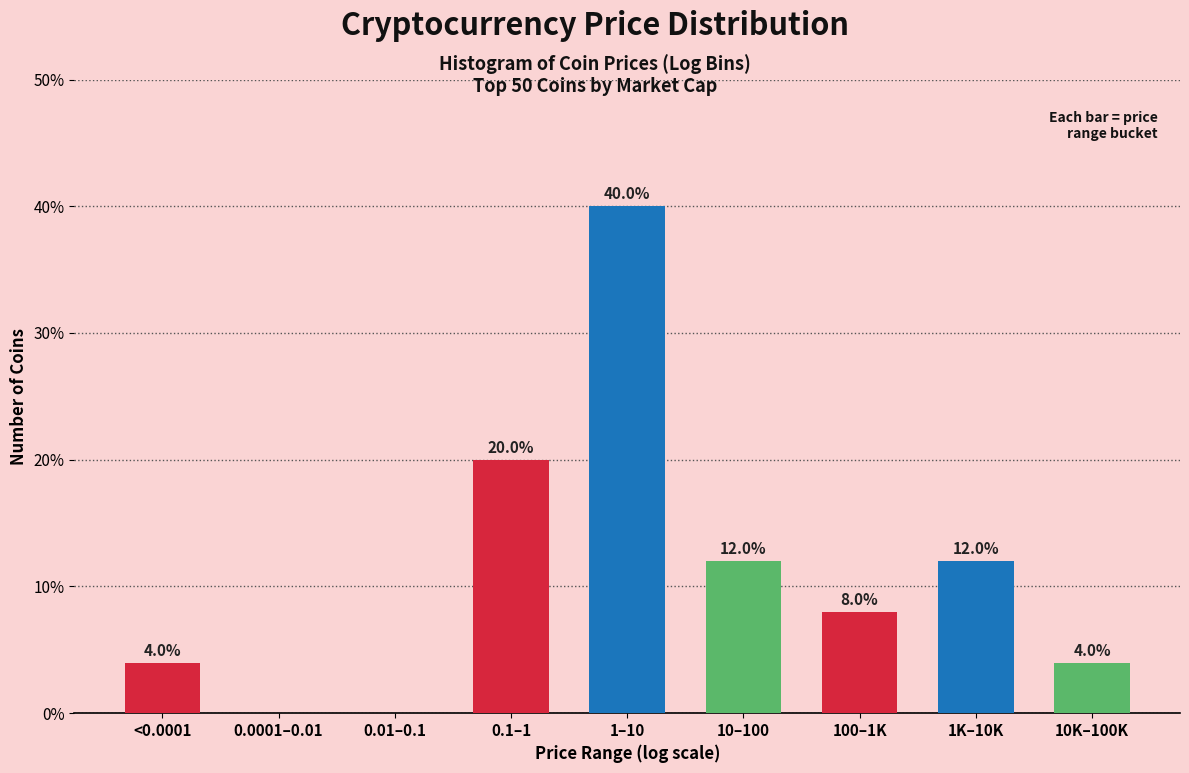

Reading right to left, list all the values displayed in this chart.

10K–100K=4	1K–10K=12	100–1K=8	10–100=12	1–10=40	0.1–1=20	0.01–0.1=0	0.0001–0.01=0	<0.0001=4